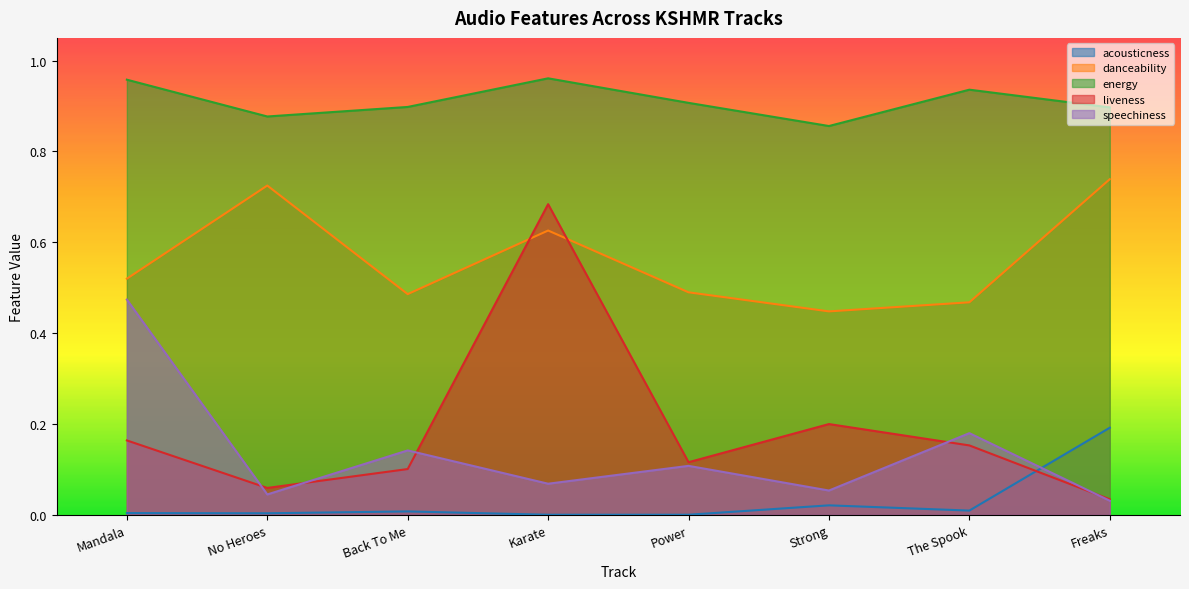

What is the difference between the liveness values at The Spook and No Heroes?

0.1